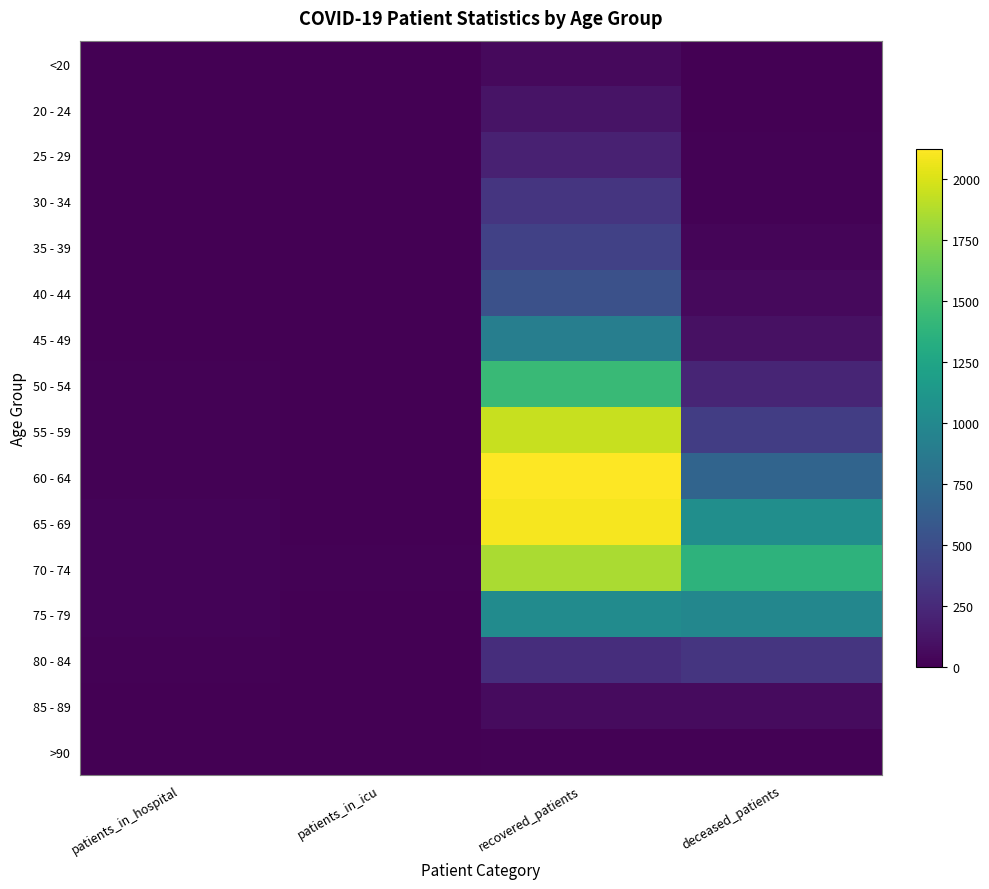

Reading right to left, list all the values displayed in this chart.

<20: deceased_patients=7	recovered_patients=56	patients_in_icu=0	patients_in_hospital=2
20 - 24: deceased_patients=3	recovered_patients=116	patients_in_icu=0	patients_in_hospital=4
25 - 29: deceased_patients=13	recovered_patients=194	patients_in_icu=0	patients_in_hospital=2
30 - 34: deceased_patients=14	recovered_patients=330	patients_in_icu=0	patients_in_hospital=3
35 - 39: deceased_patients=26	recovered_patients=413	patients_in_icu=2	patients_in_hospital=4
40 - 44: deceased_patients=52	recovered_patients=527	patients_in_icu=0	patients_in_hospital=2
45 - 49: deceased_patients=98	recovered_patients=907	patients_in_icu=0	patients_in_hospital=4
50 - 54: deceased_patients=221	recovered_patients=1440	patients_in_icu=4	patients_in_hospital=9
55 - 59: deceased_patients=388	recovered_patients=1945	patients_in_icu=3	patients_in_hospital=11
60 - 64: deceased_patients=688	recovered_patients=2123	patients_in_icu=2	patients_in_hospital=15
65 - 69: deceased_patients=1048	recovered_patients=2097	patients_in_icu=4	patients_in_hospital=20
70 - 74: deceased_patients=1373	recovered_patients=1850	patients_in_icu=9	patients_in_hospital=19
75 - 79: deceased_patients=982	recovered_patients=1024	patients_in_icu=6	patients_in_hospital=18
80 - 84: deceased_patients=325	recovered_patients=276	patients_in_icu=1	patients_in_hospital=12
85 - 89: deceased_patients=62	recovered_patients=60	patients_in_icu=2	patients_in_hospital=3
>90: deceased_patients=9	recovered_patients=13	patients_in_icu=0	patients_in_hospital=1